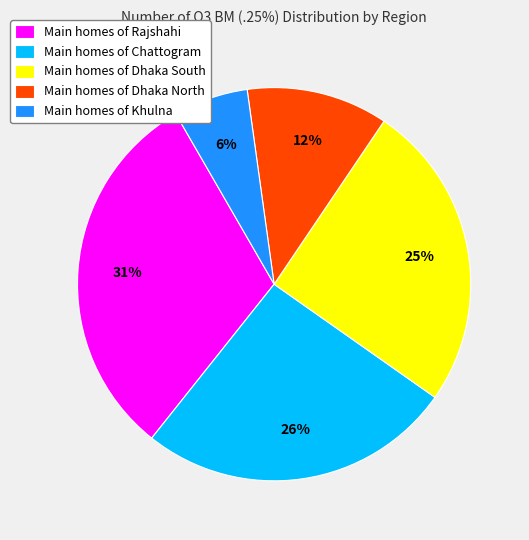

Combined, do Main homes of Dhaka North and Main homes of Dhaka South account for over 50%?

No